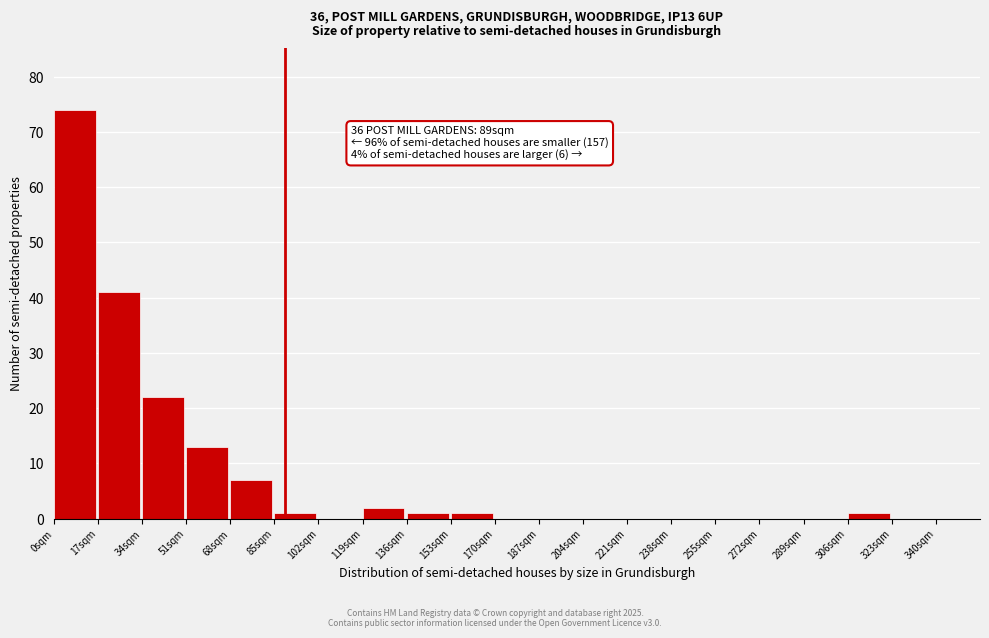

Over which range of the x-axis is the bar tallest?

0 to 17